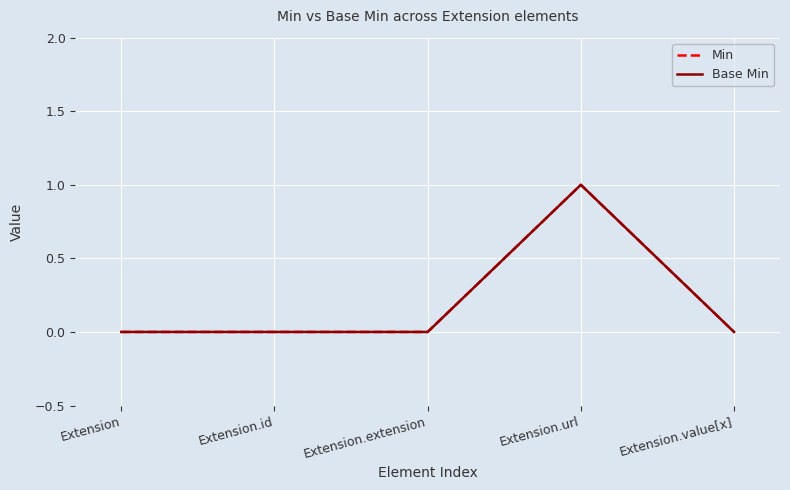

Does the chart have visible grid lines?

Yes